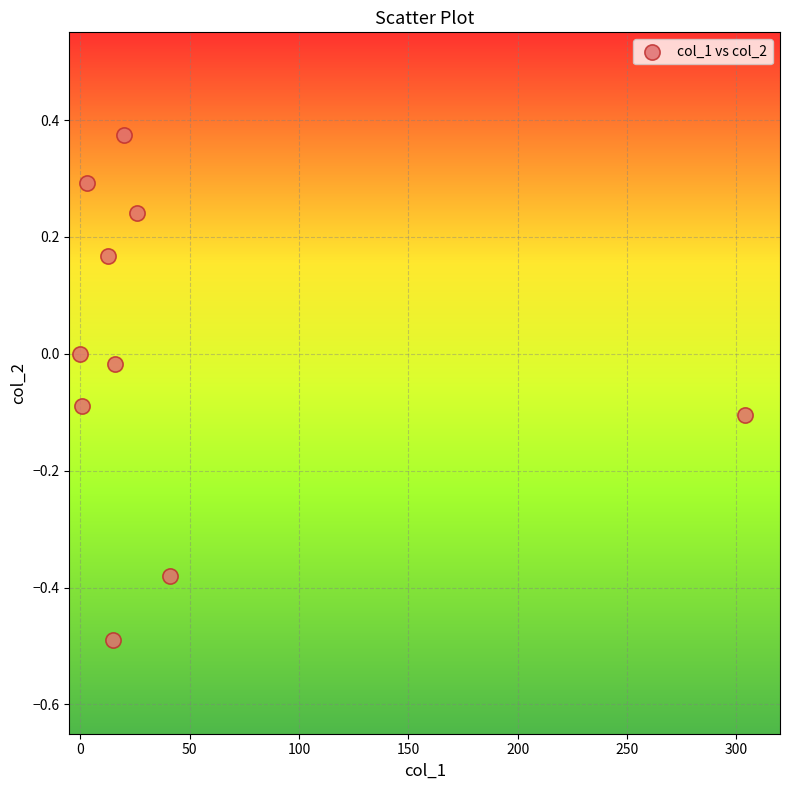

What is the range of X values (max minus min)?

304.2